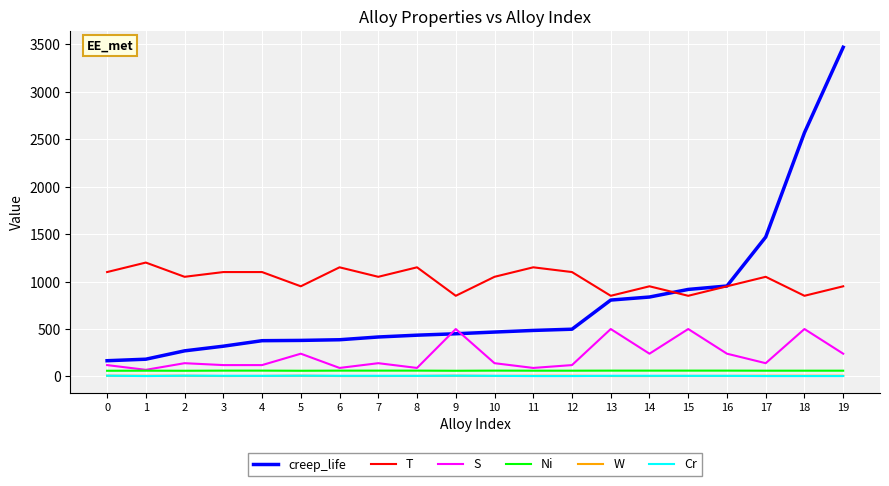

True or false: Cr and Ni intersect in this chart.

False